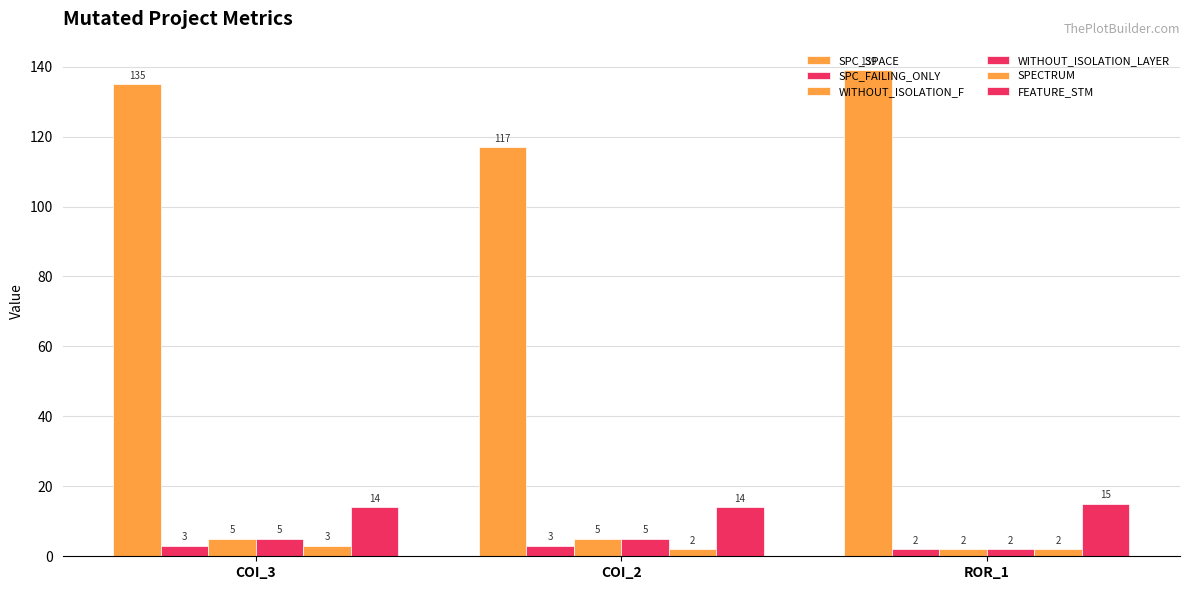

Are the bars horizontal?

No